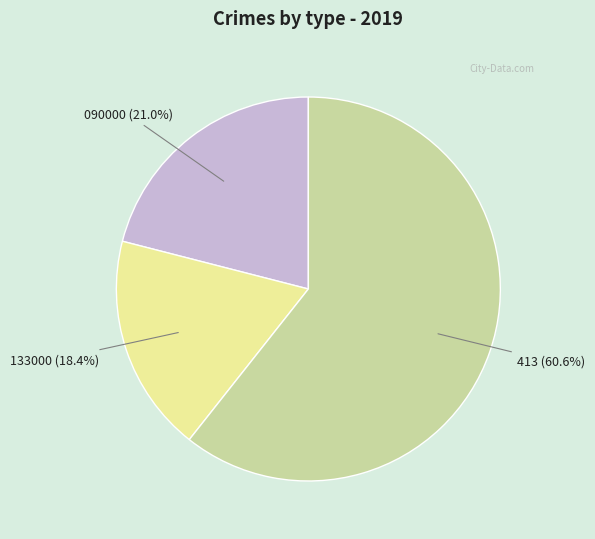

To the nearest percent, what is the difference between the largest and smallest slice percentages?

42%